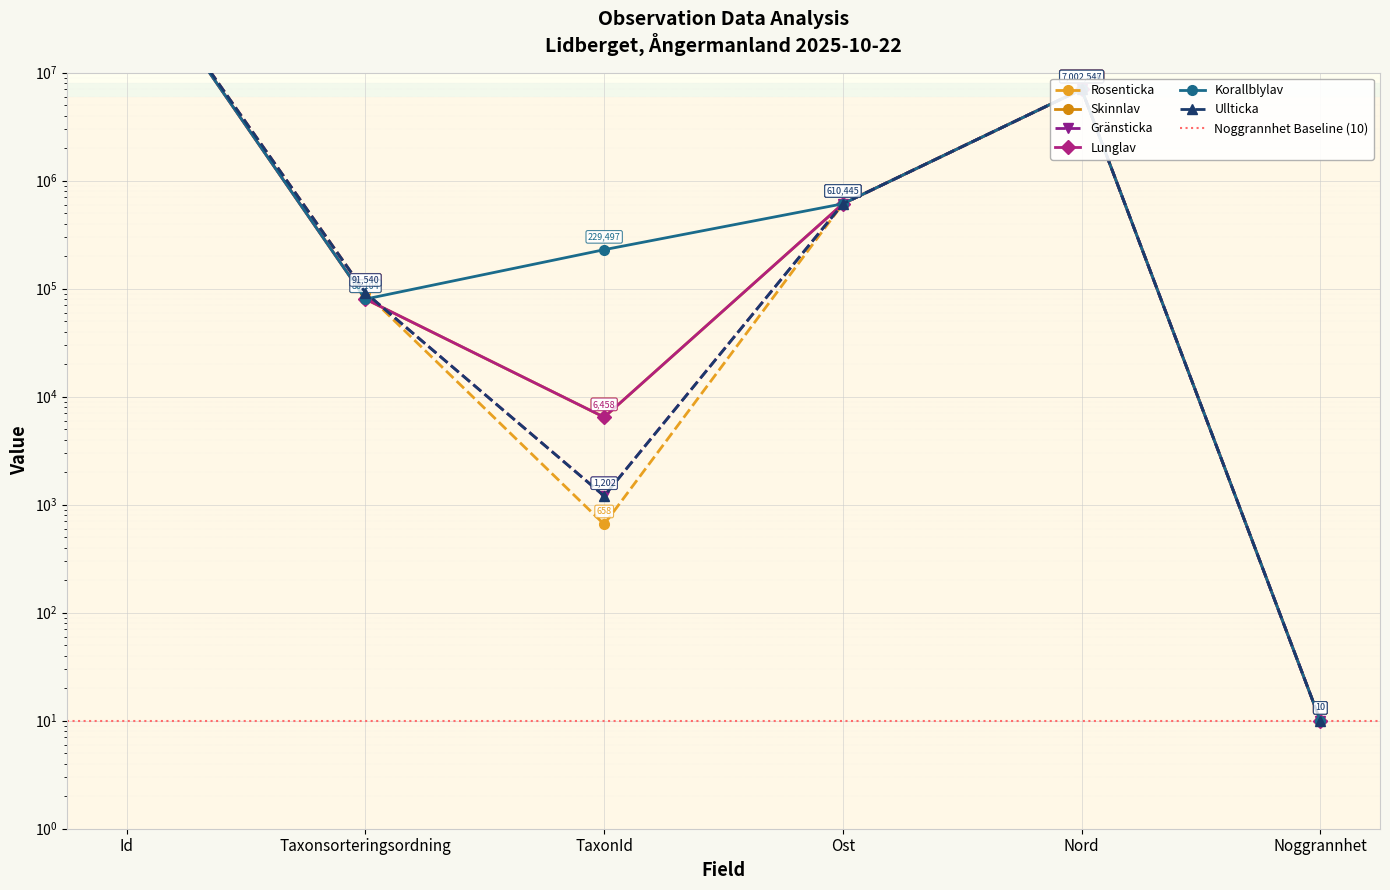

How many values in the Ullticka series exceed 610445?

2